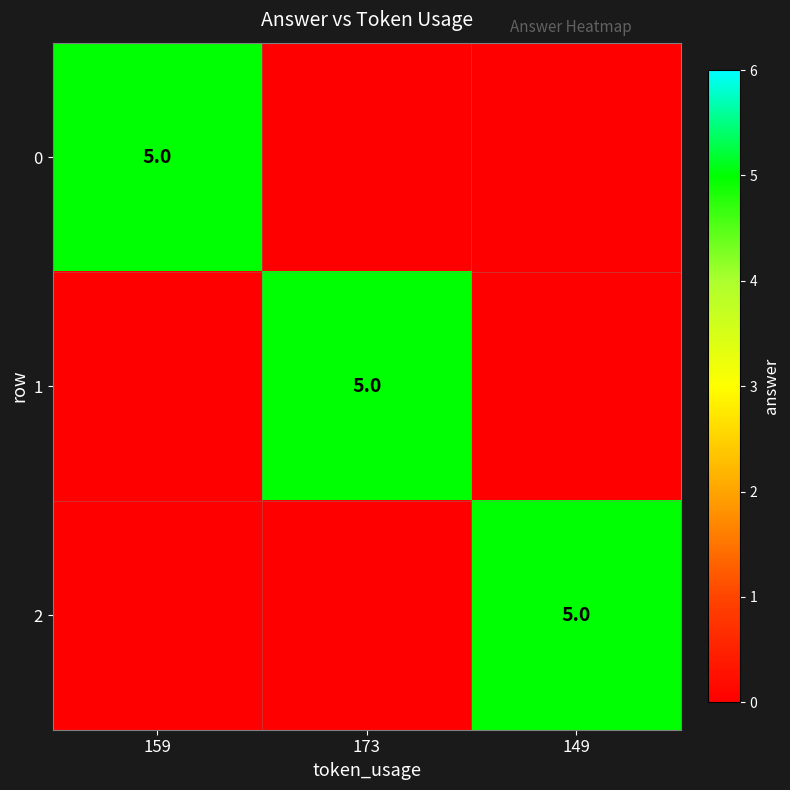

The 2 series shows 9 at 149. True or false?

False